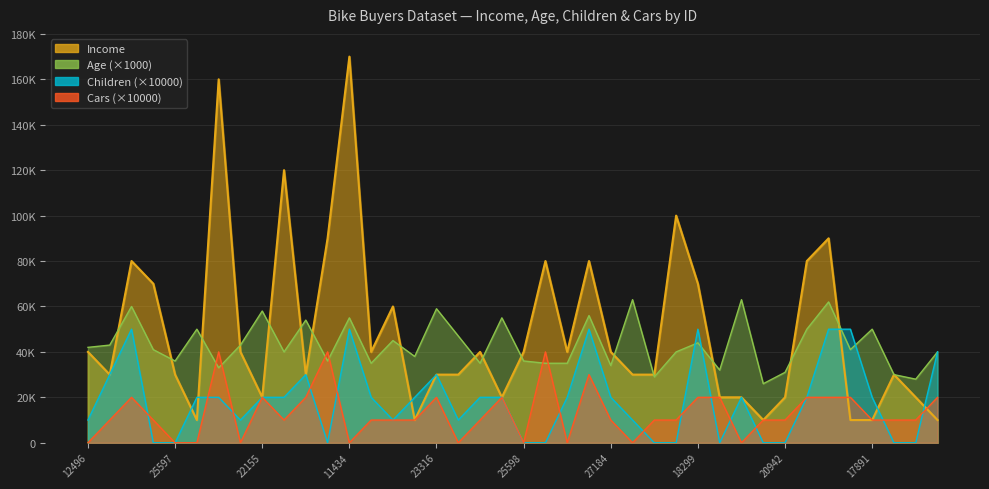

Which series has the largest total across all categories?

Income